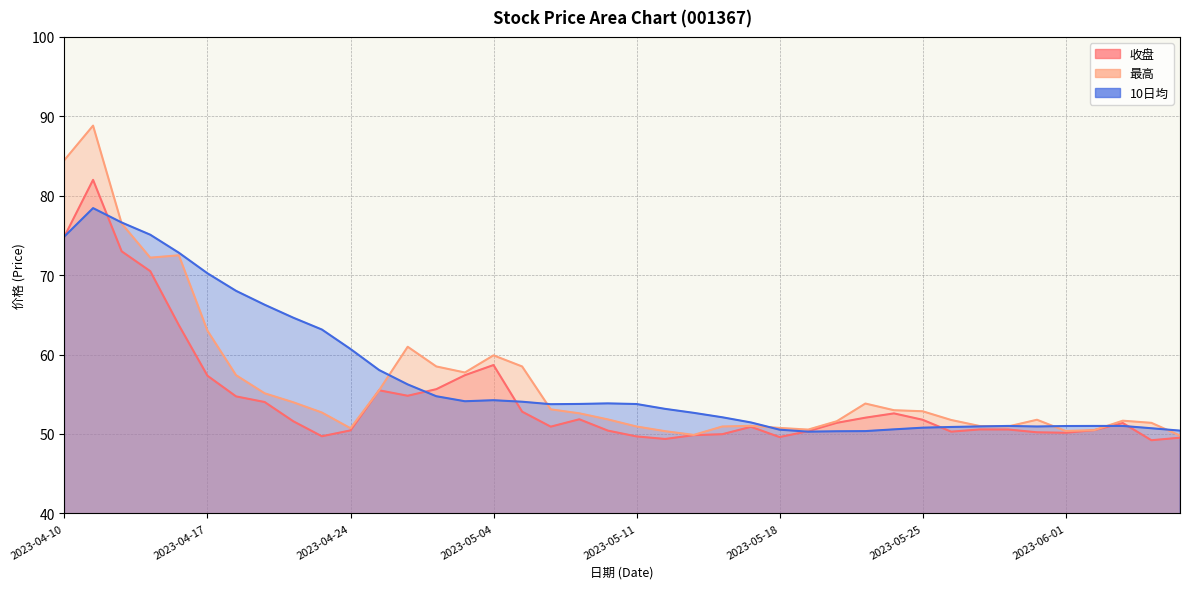

True or false: 最高 and 10日均 cross at least once.

True